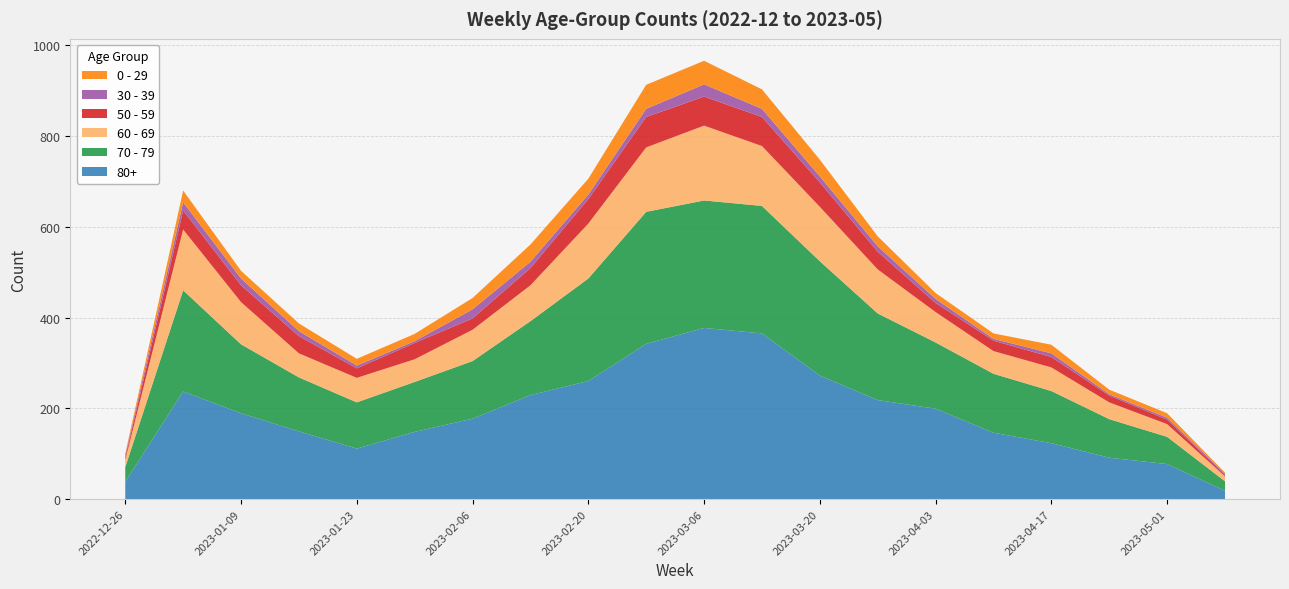

Reading right to left, transcribe all the data shown in this chart.

80+: 2023-05-08=18	2023-05-01=77	2023-04-24=91	2023-04-17=123	2023-04-10=146	2023-04-03=199	2023-03-27=218	2023-03-20=272	2023-03-13=365	2023-03-06=377	2023-02-27=342	2023-02-20=260	2023-02-13=229	2023-02-06=177	2023-01-30=148	2023-01-23=111	2023-01-16=149	2023-01-09=189	2023-01-02=237	2022-12-26=38
70 - 79: 2023-05-08=21	2023-05-01=60	2023-04-24=85	2023-04-17=115	2023-04-10=130	2023-04-03=146	2023-03-27=191	2023-03-20=252	2023-03-13=281	2023-03-06=281	2023-02-27=291	2023-02-20=226	2023-02-13=163	2023-02-06=127	2023-01-30=110	2023-01-23=102	2023-01-16=119	2023-01-09=152	2023-01-02=223	2022-12-26=32
60 - 69: 2023-05-08=11	2023-05-01=28	2023-04-24=37	2023-04-17=52	2023-04-10=50	2023-04-03=67	2023-03-27=97	2023-03-20=120	2023-03-13=132	2023-03-06=165	2023-02-27=142	2023-02-20=121	2023-02-13=79	2023-02-06=69	2023-01-30=50	2023-01-23=54	2023-01-16=53	2023-01-09=93	2023-01-02=134	2022-12-26=16
50 - 59: 2023-05-08=3	2023-05-01=10	2023-04-24=15	2023-04-17=23	2023-04-10=23	2023-04-03=20	2023-03-27=39	2023-03-20=54	2023-03-13=64	2023-03-06=64	2023-02-27=67	2023-02-20=54	2023-02-13=38	2023-02-06=25	2023-01-30=36	2023-01-23=21	2023-01-16=38	2023-01-09=37	2023-01-02=42	2022-12-26=5
30 - 39: 2023-05-08=3	2023-05-01=4	2023-04-24=3	2023-04-17=8	2023-04-10=4	2023-04-03=9	2023-03-27=12	2023-03-20=13	2023-03-13=18	2023-03-06=27	2023-02-27=18	2023-02-20=10	2023-02-13=14	2023-02-06=20	2023-01-30=4	2023-01-23=6	2023-01-16=11	2023-01-09=15	2023-01-02=18	2022-12-26=5
0 - 29: 2023-05-08=2	2023-05-01=10	2023-04-24=10	2023-04-17=19	2023-04-10=12	2023-04-03=13	2023-03-27=22	2023-03-20=37	2023-03-13=43	2023-03-06=52	2023-02-27=53	2023-02-20=35	2023-02-13=38	2023-02-06=25	2023-01-30=16	2023-01-23=15	2023-01-16=17	2023-01-09=17	2023-01-02=26	2022-12-26=4